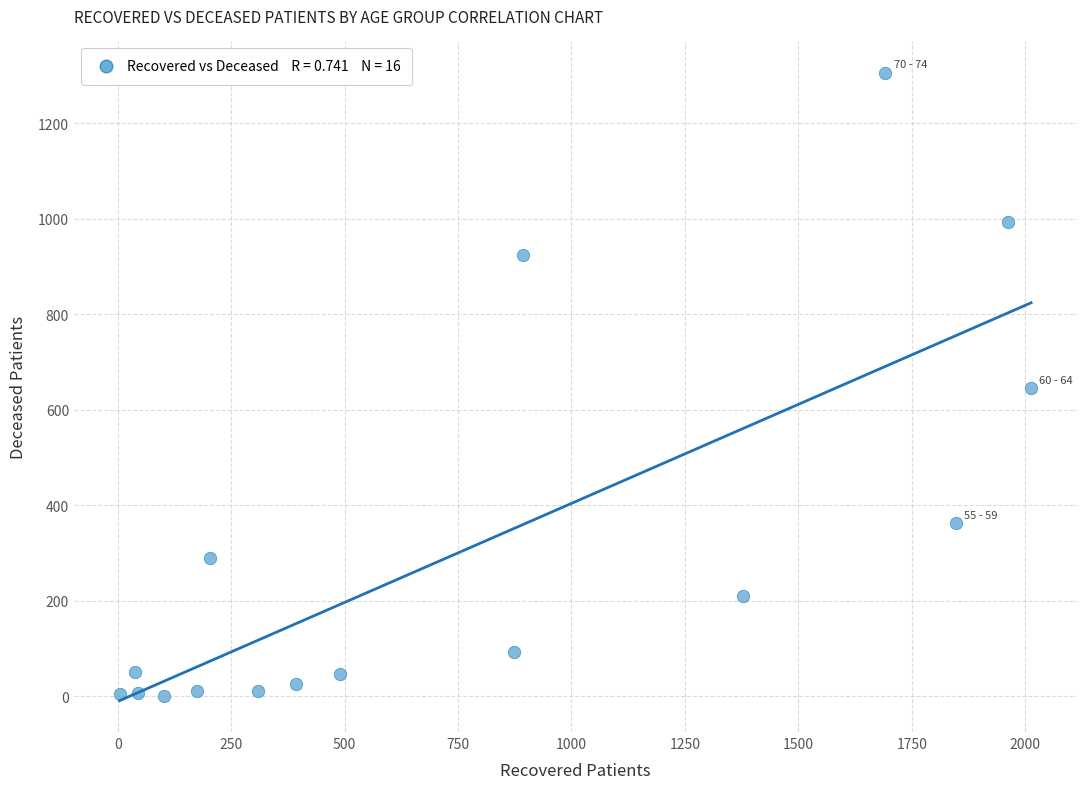

What is the range of Y values (max minus min)?

1306